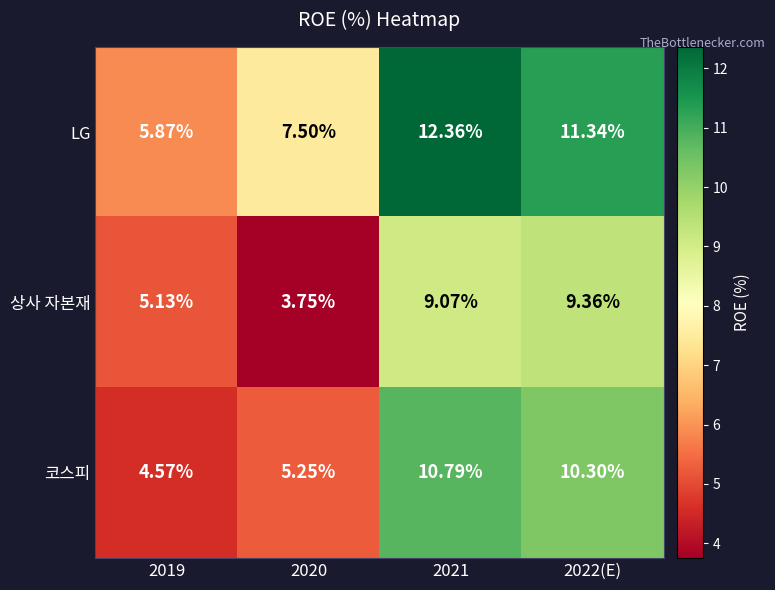

Which series has the widest spread of values?

LG